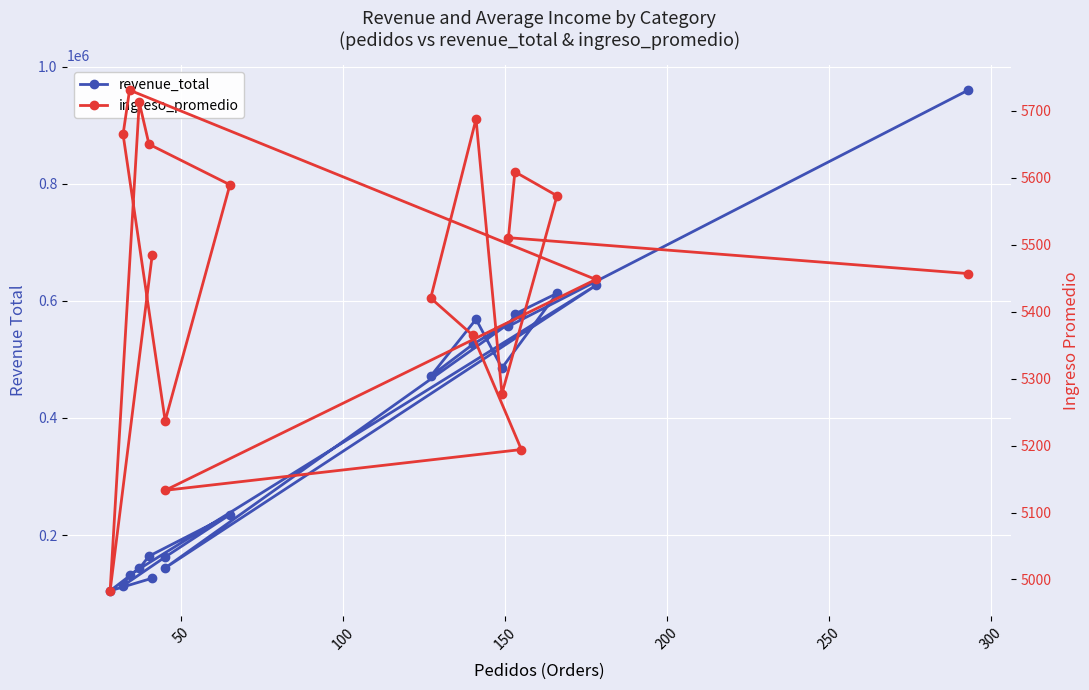

What is the difference between the maximum and minimum values in the revenue_total series?

855767.7